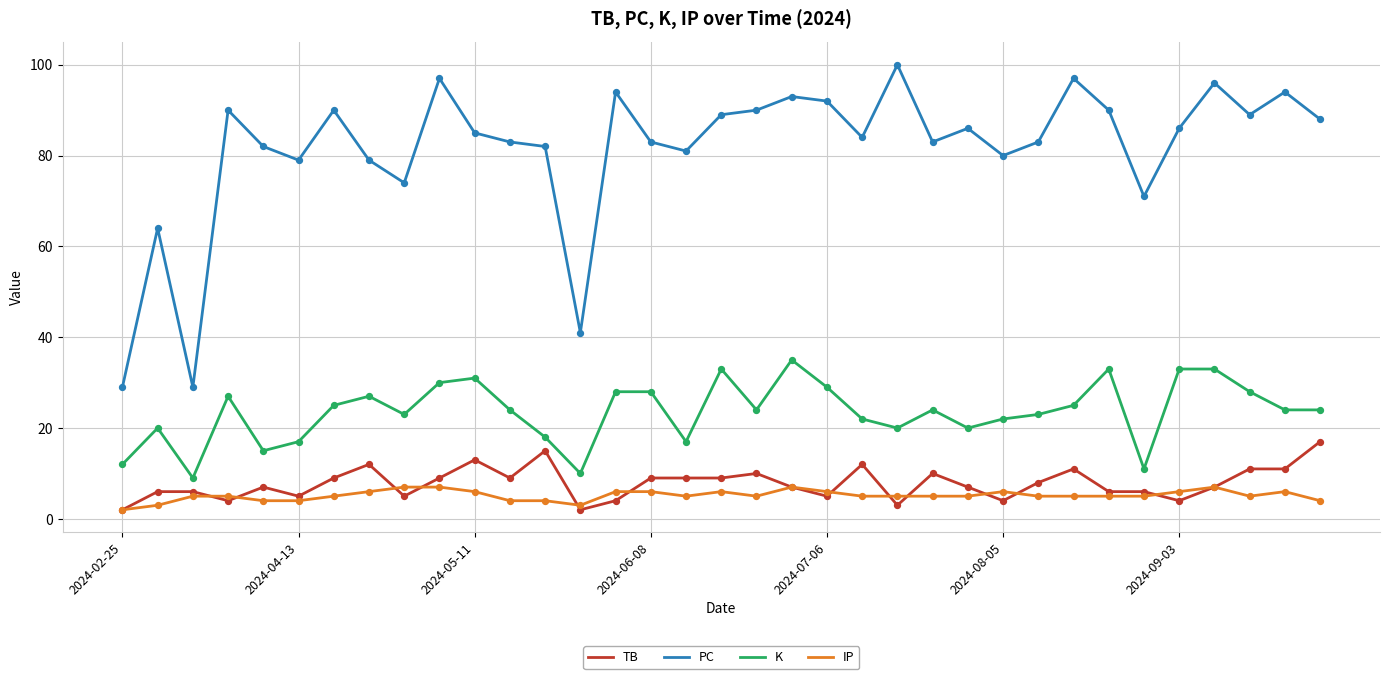

Which series has the largest total across all categories?

PC